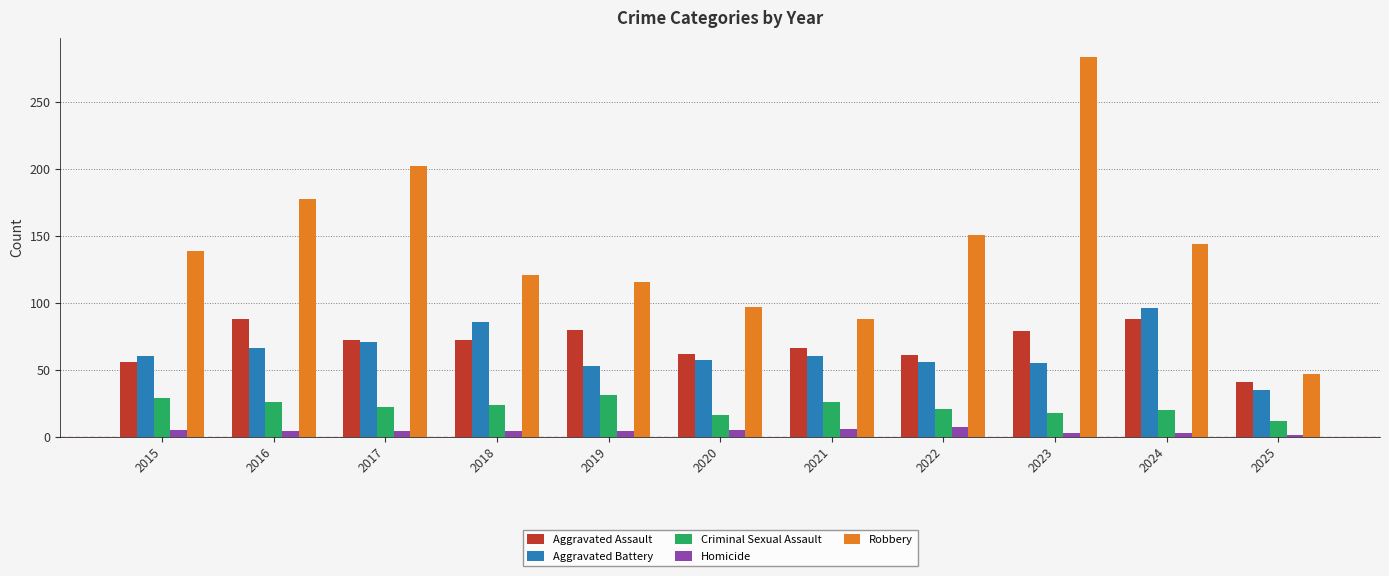

Is the value of Aggravated Battery at 2023 greater than the value of Homicide at 2015?

Yes